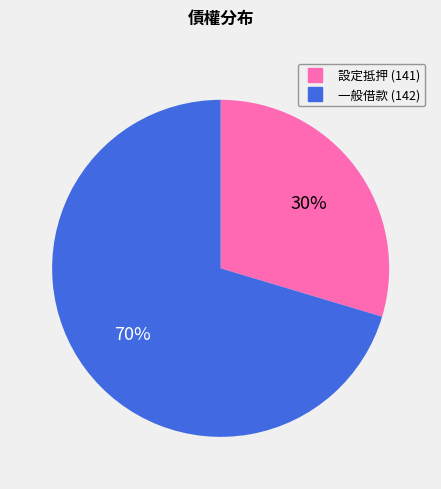

To the nearest percent, what is the average slice percentage?

50%